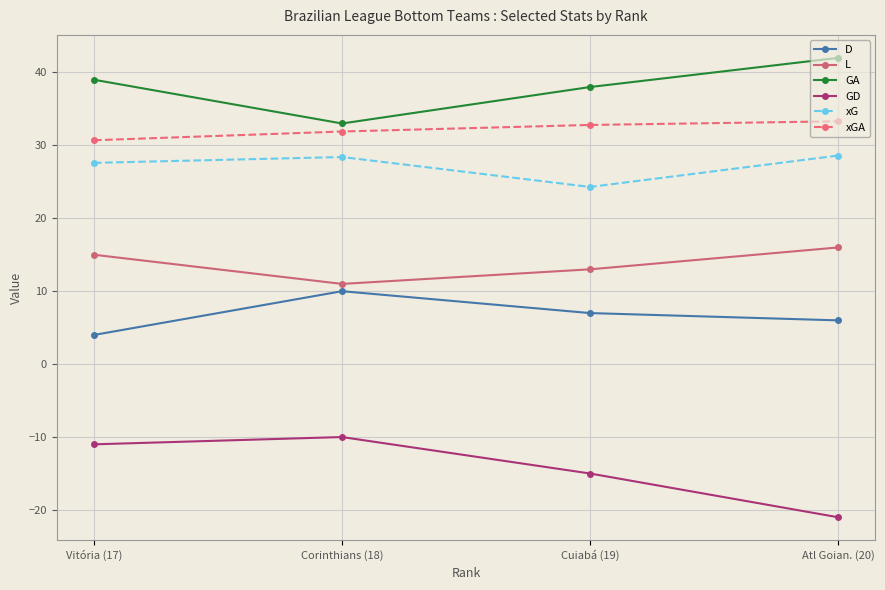

True or false: xG and xGA cross at least once.

False